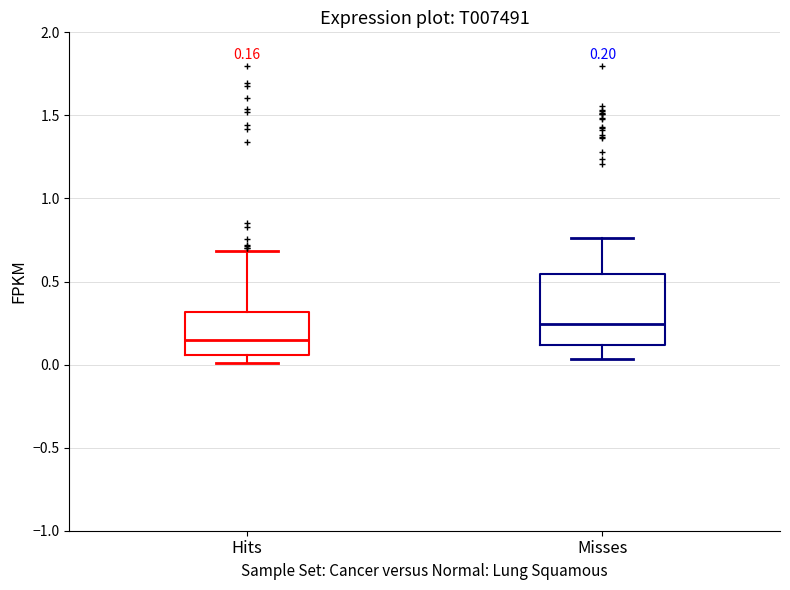

Which box's median line is the lowest?

Hits